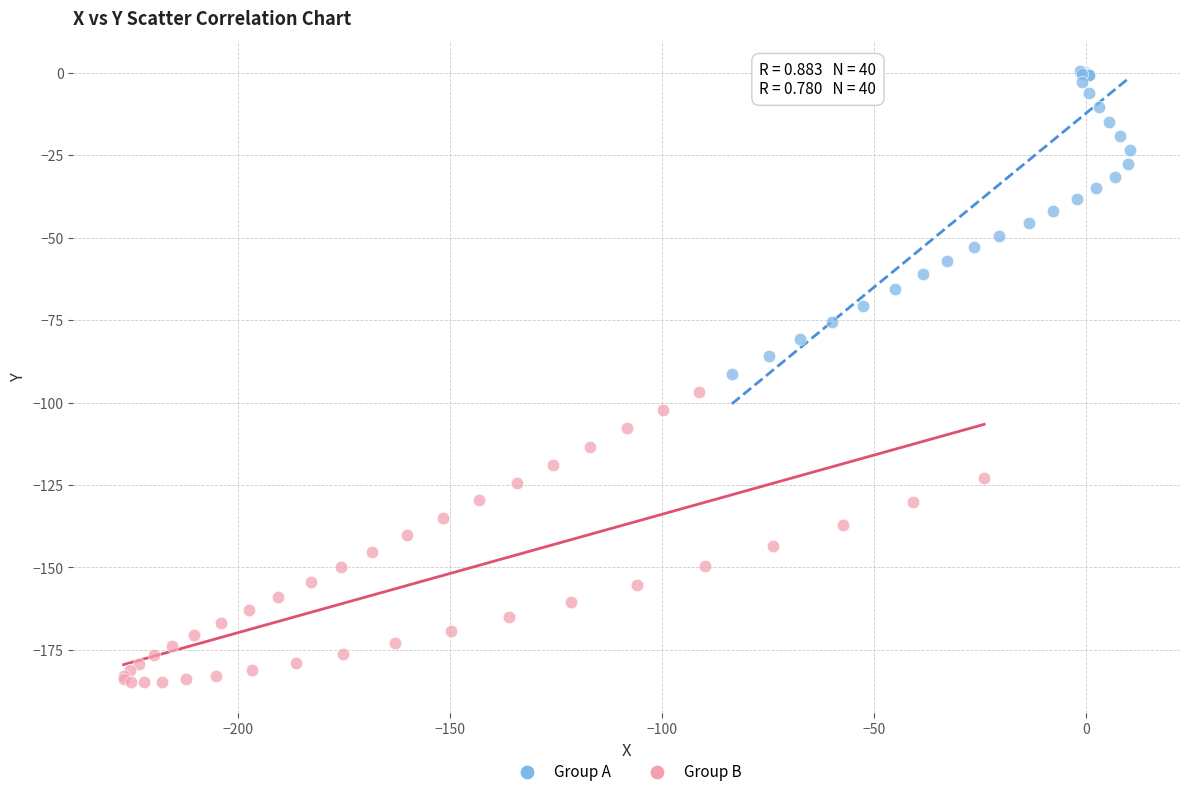

Which series contains the lowest Y value?

Group B